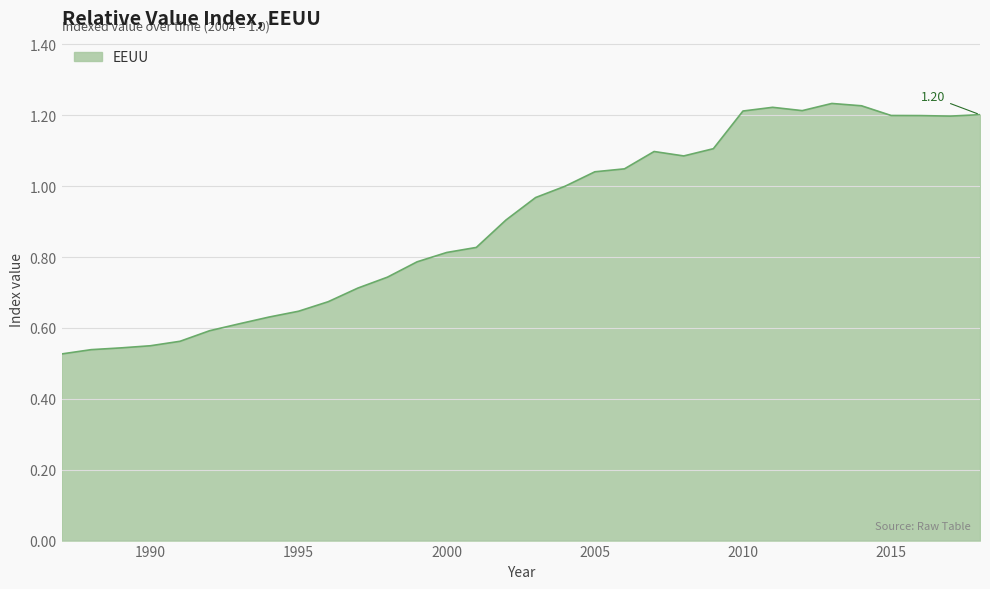

Where is the data nearest to the value 0?

1987